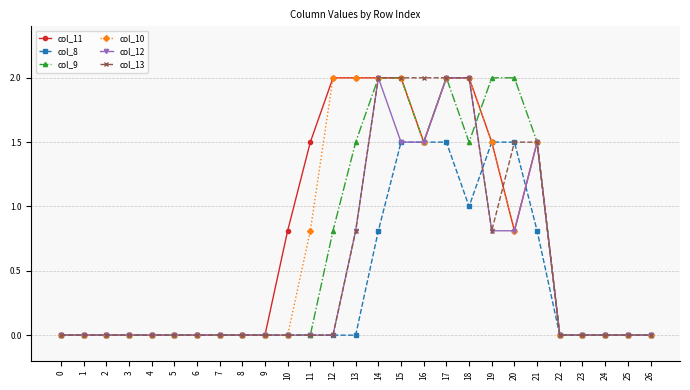

What is the value of the col_9 point at the 22nd from the left?

1.5